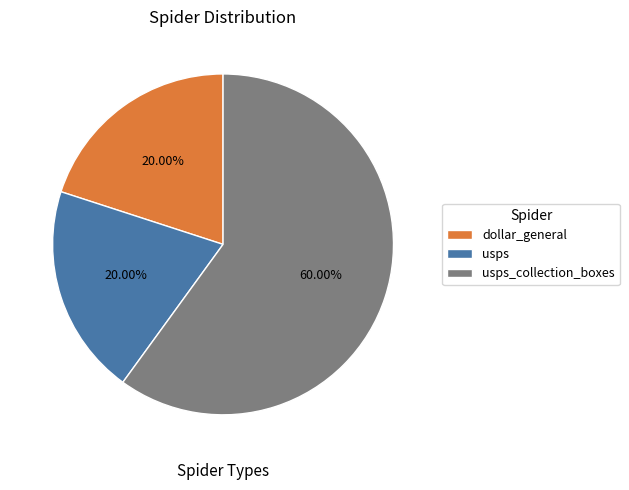

To the nearest percent, what is the difference between the largest and smallest slice percentages?

40%